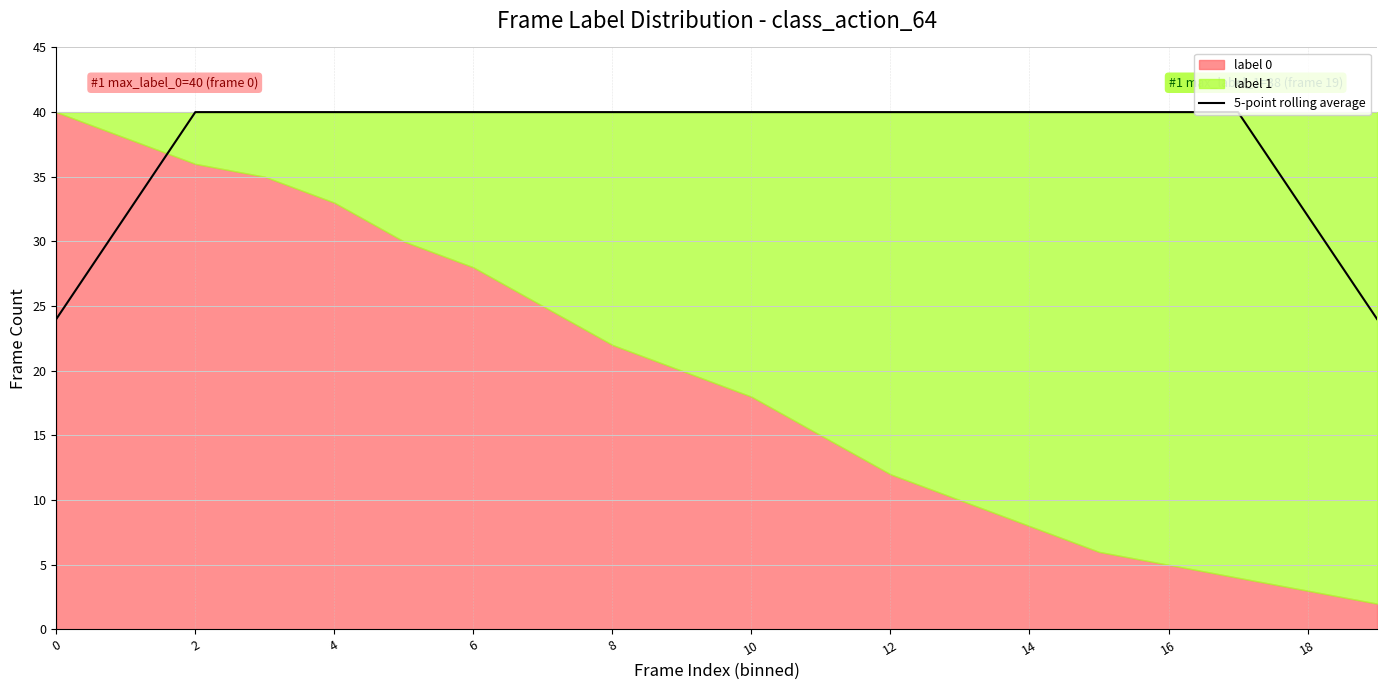

Reading left to right, transcribe all the data shown in this chart.

24	32	40	40	40	40	40	40	40	40	40	40	40	40	40	40	40	40	32	24